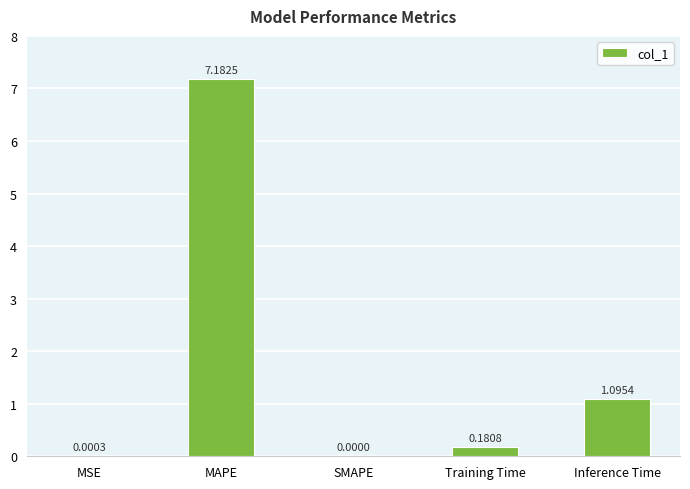

What is the sum of all values?

8.5